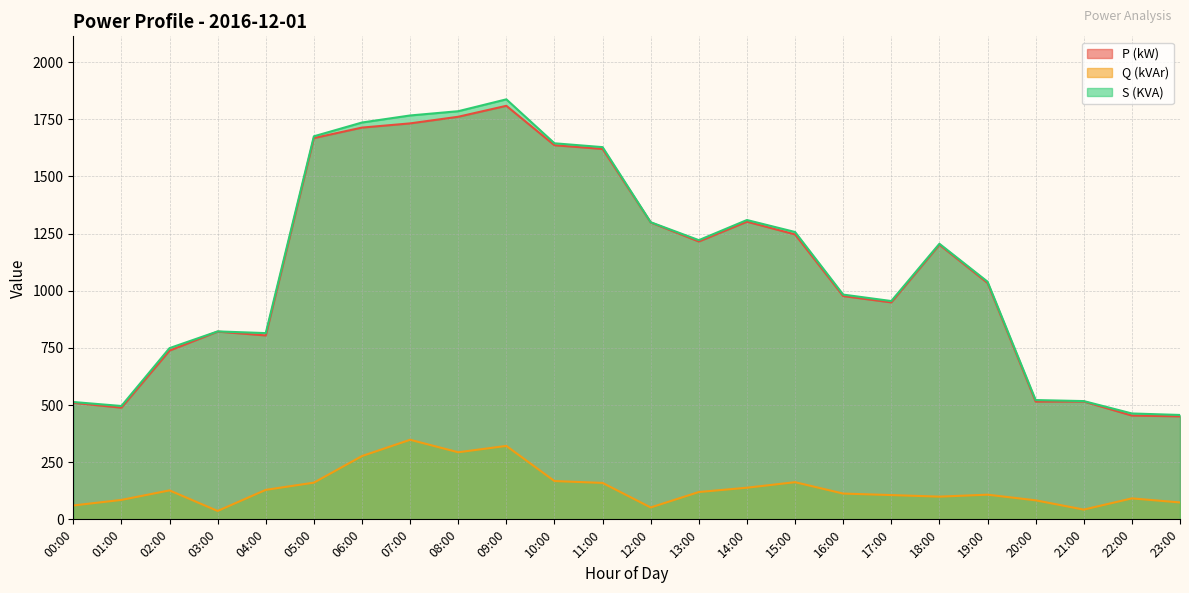

Which series has the widest spread of values?

S (KVA)